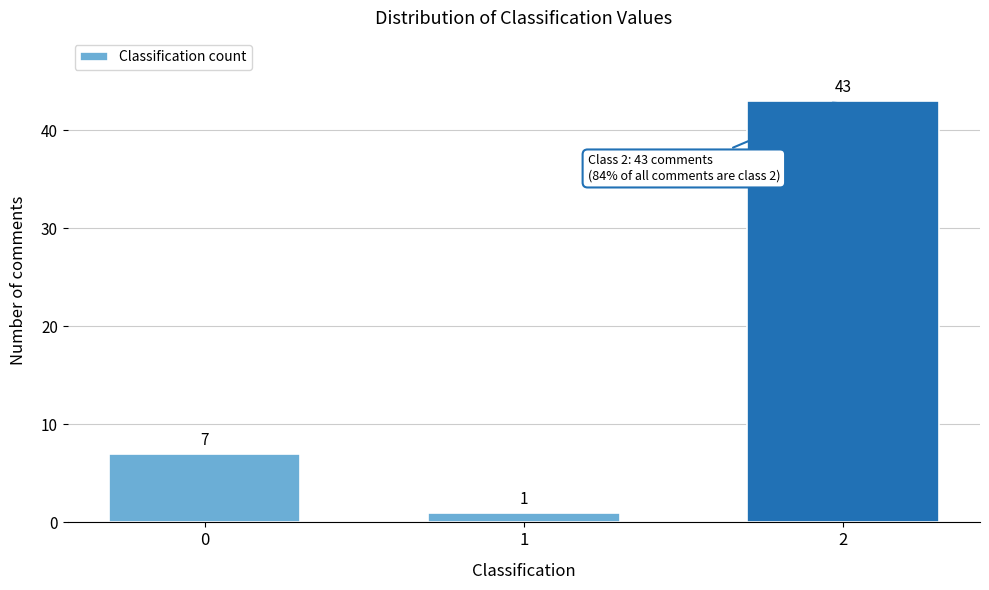

Reading right to left, list all the values displayed in this chart.

43	1	7